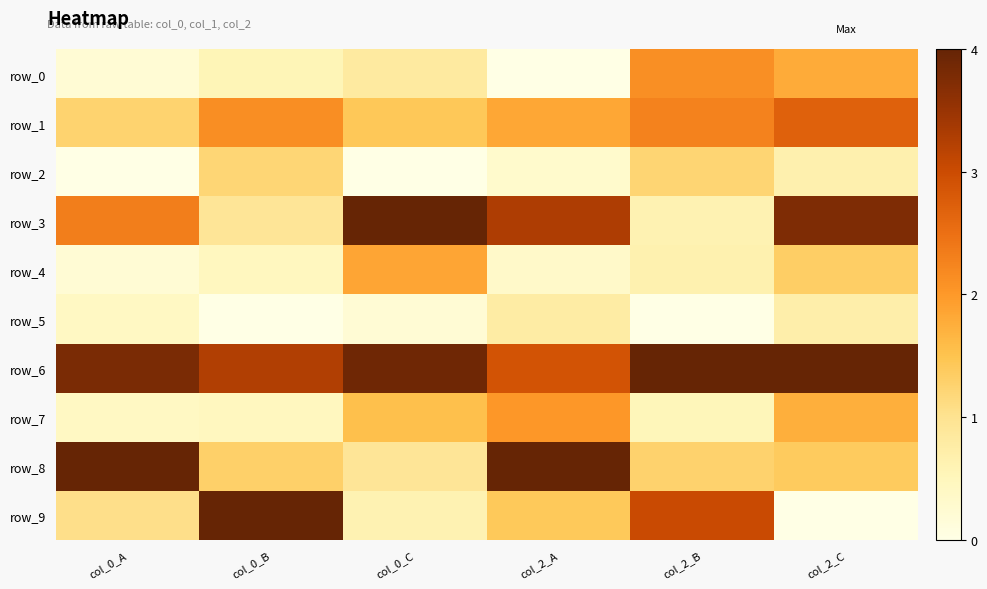

What is the highest value of the row_6 series?

1.0